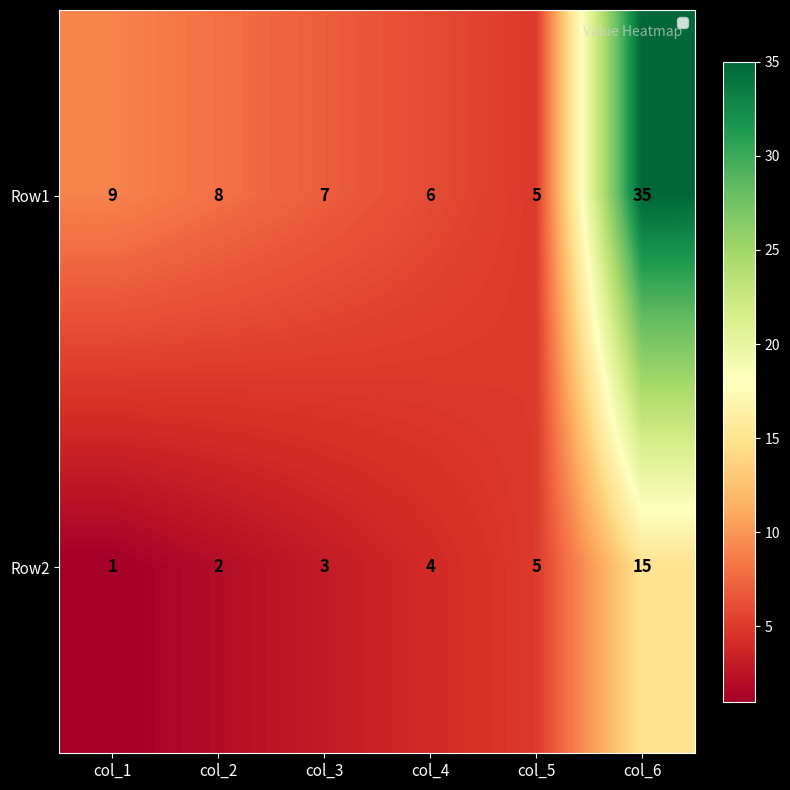

At how many categories does at least one series exceed 21?

1